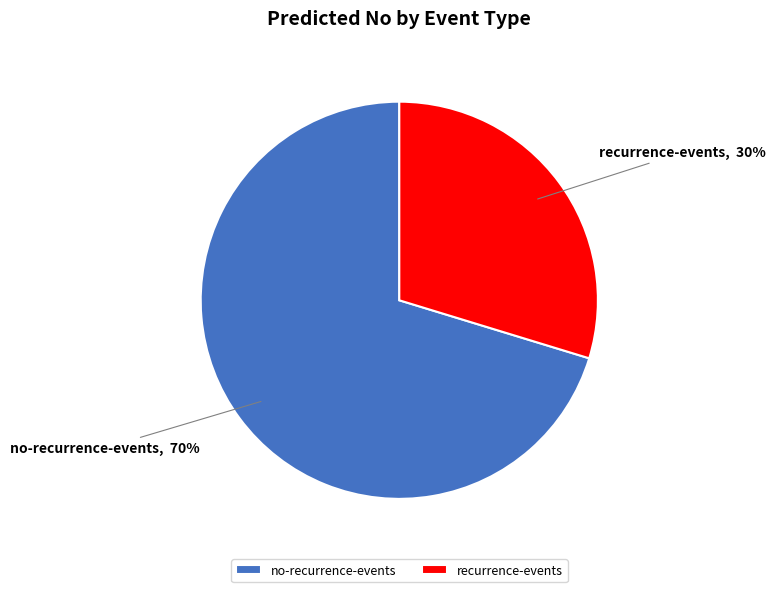

How many segments does this pie chart have?

2